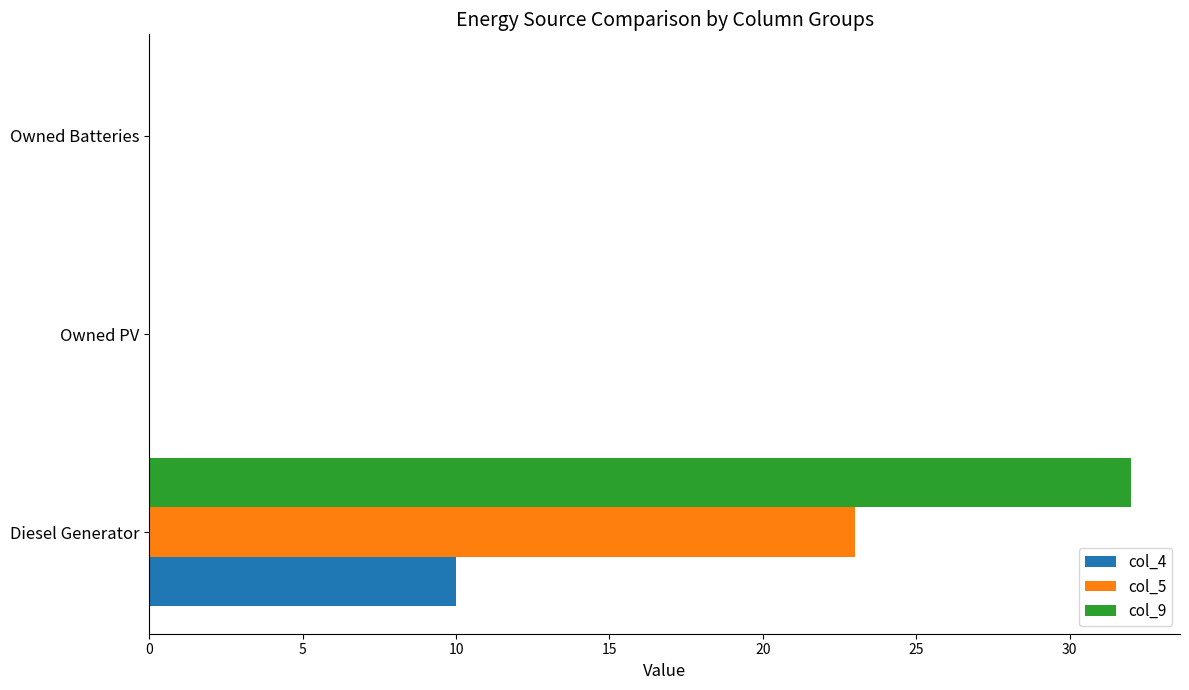

How many series are shown in this chart?

3